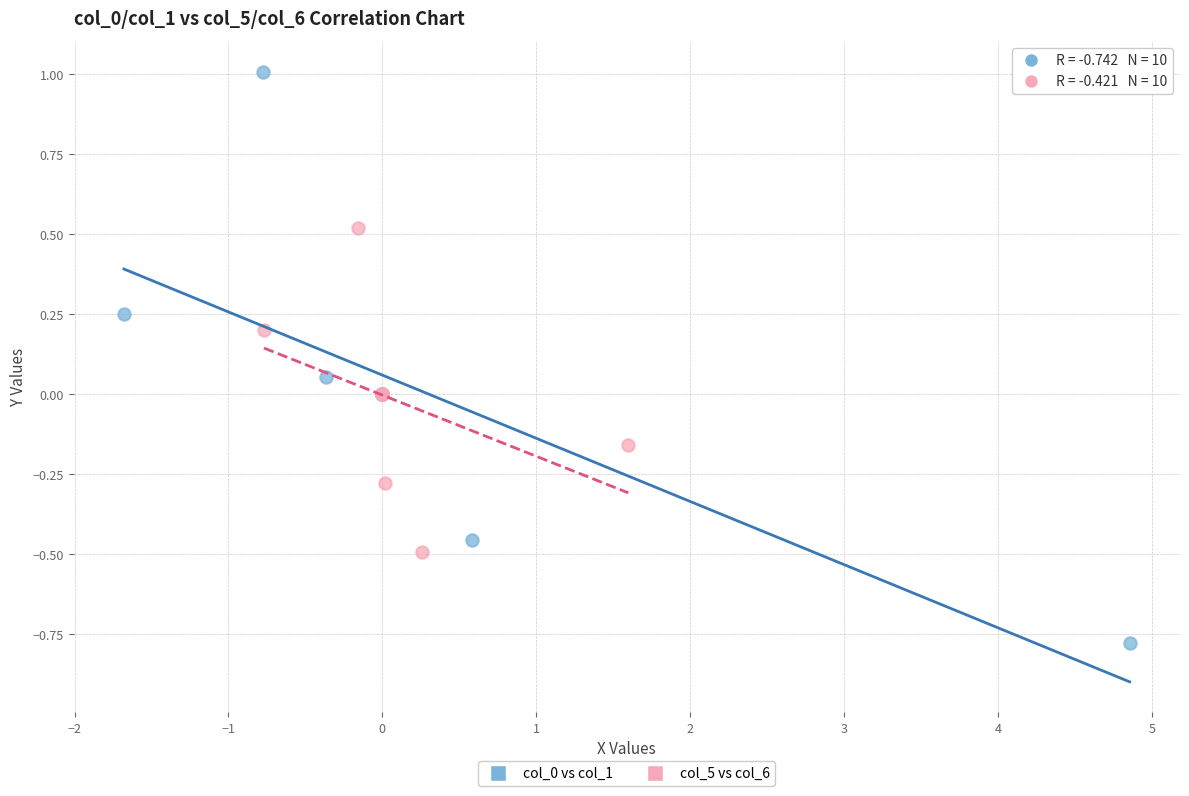

Which series contains the lowest Y value?

col_0 vs col_1